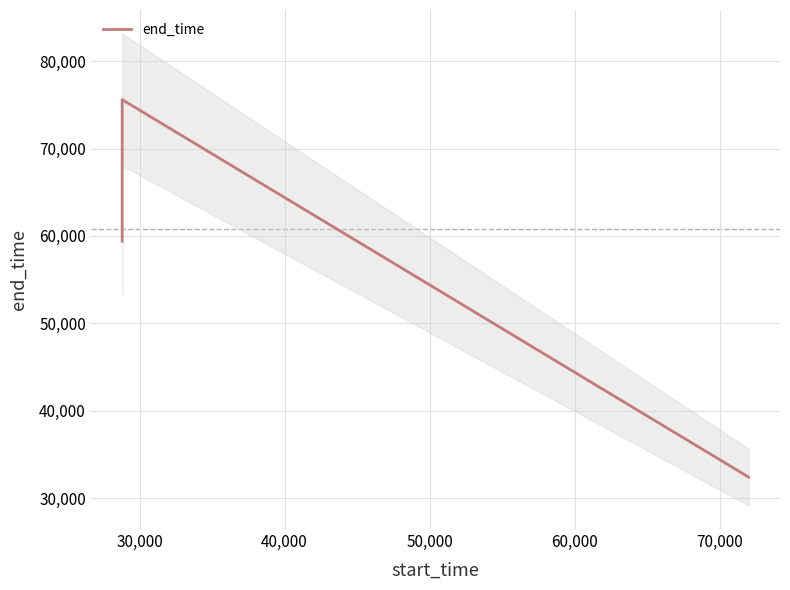

What is the average value?

60750